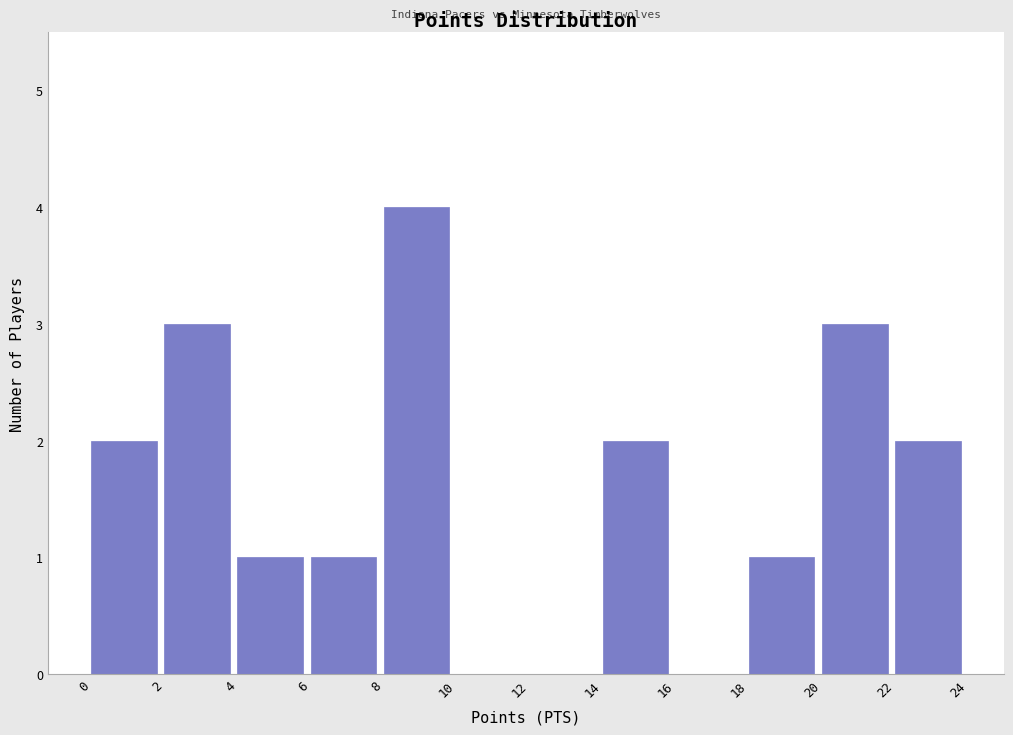

What is the height of the bar covering 4 to 6 on the x-axis? The values are not printed on the chart, so give them approximately, as read against the axis.

1